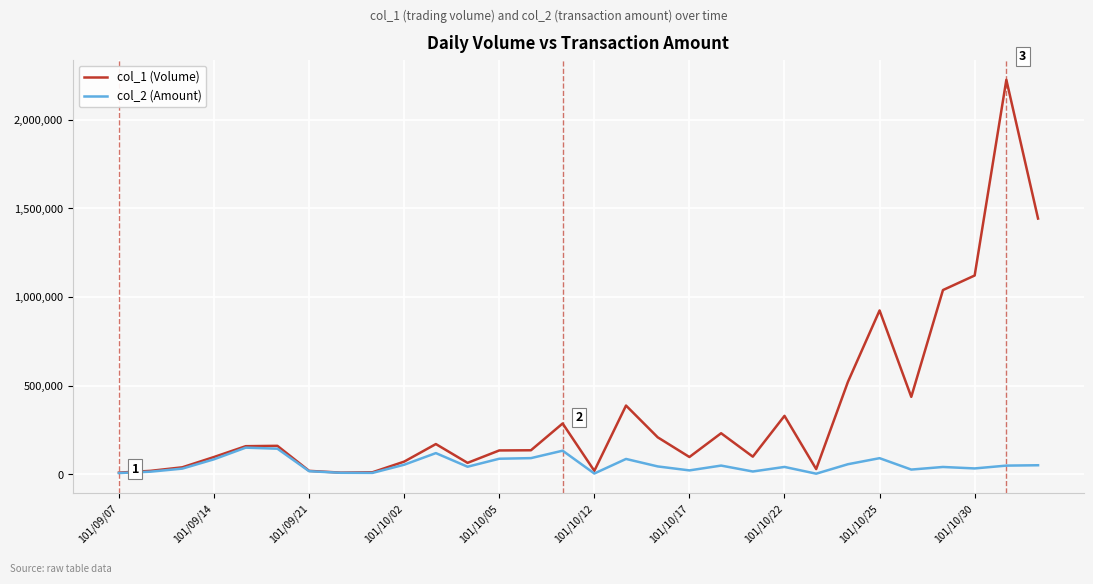

What is the greatest value displayed?

2224000